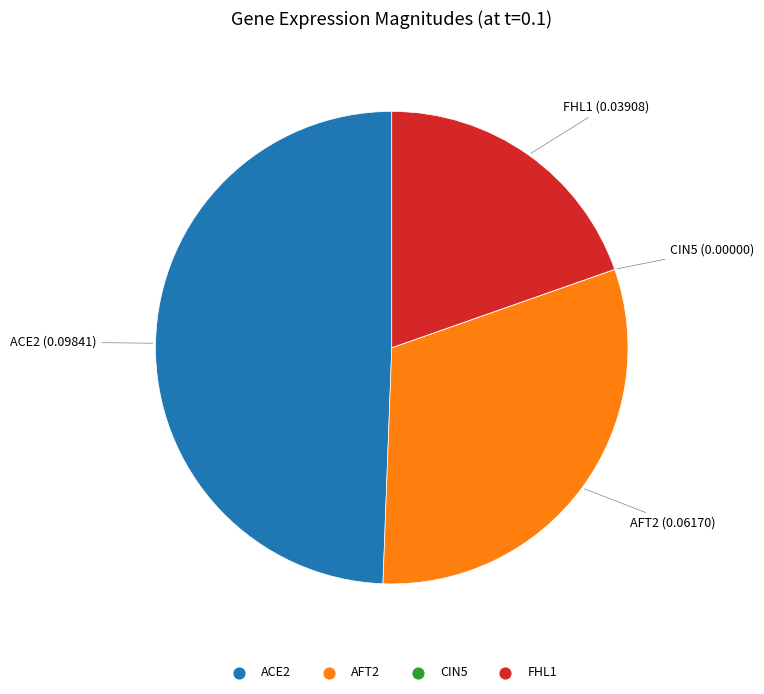

Which category has the biggest portion of the pie?

ACE2